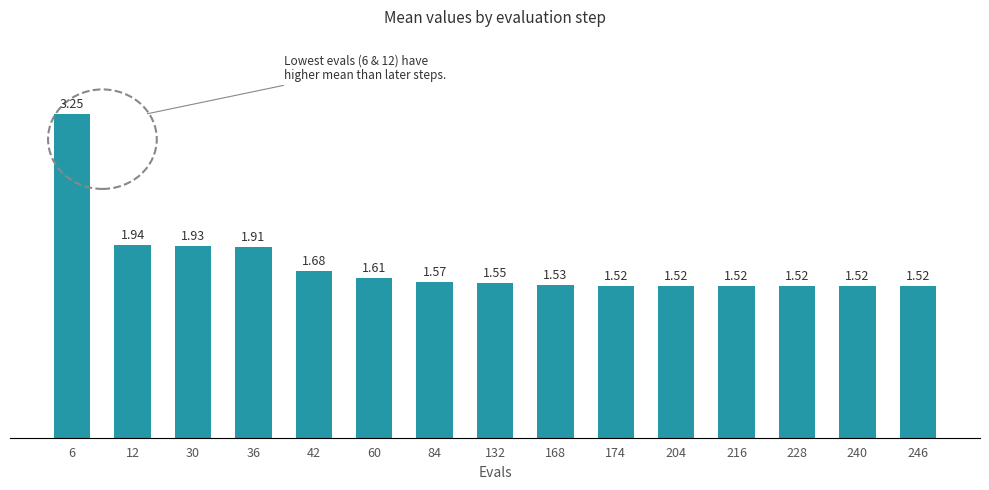

What is the sum of all values?

26.1